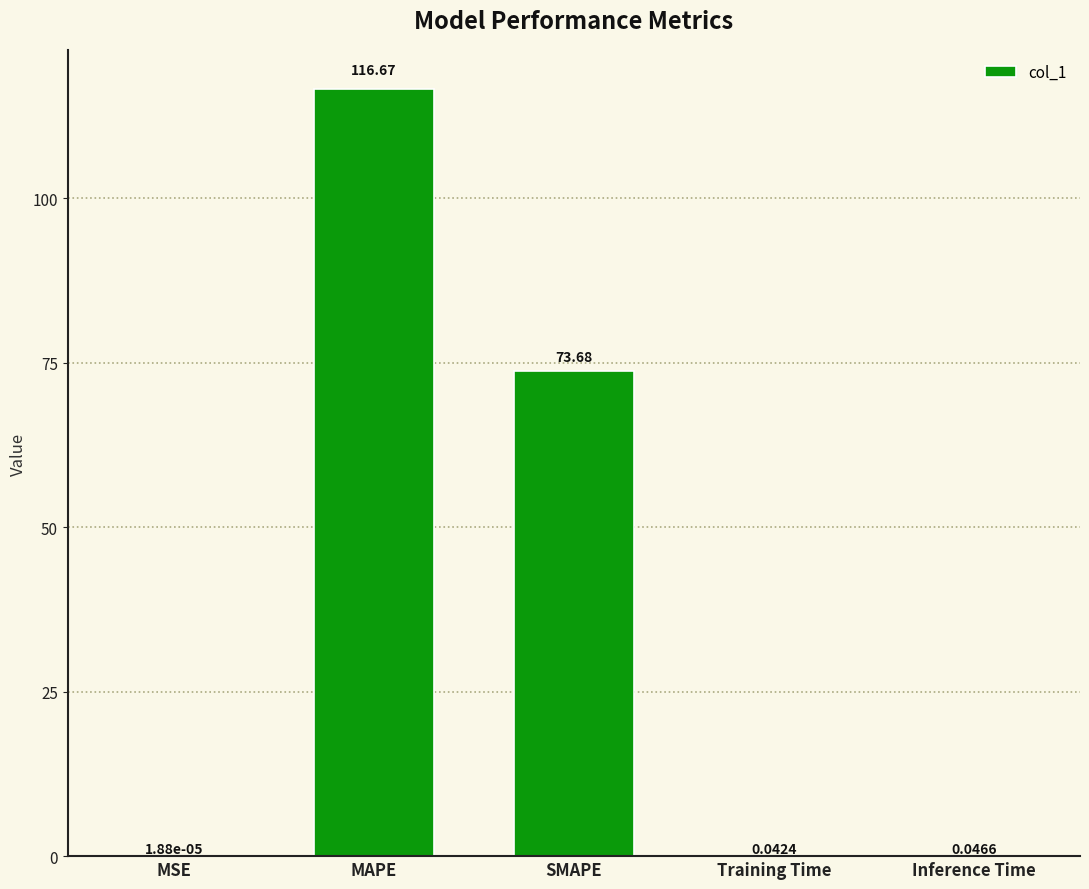

What is the difference between the values at MAPE and MSE?

116.7